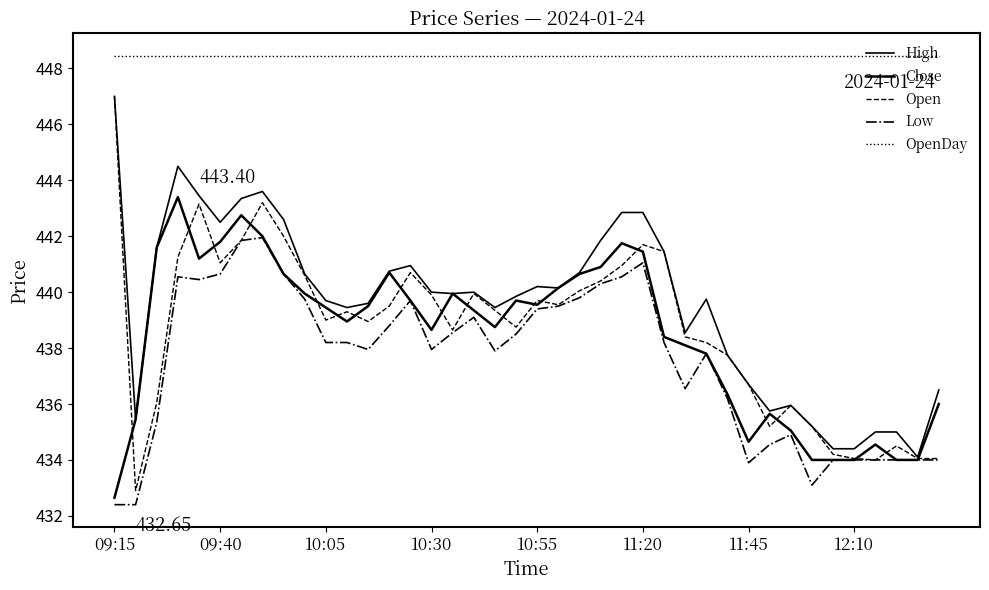

List the series in order of their peak value, lowest first.

Low, Close, High, Open, OpenDay